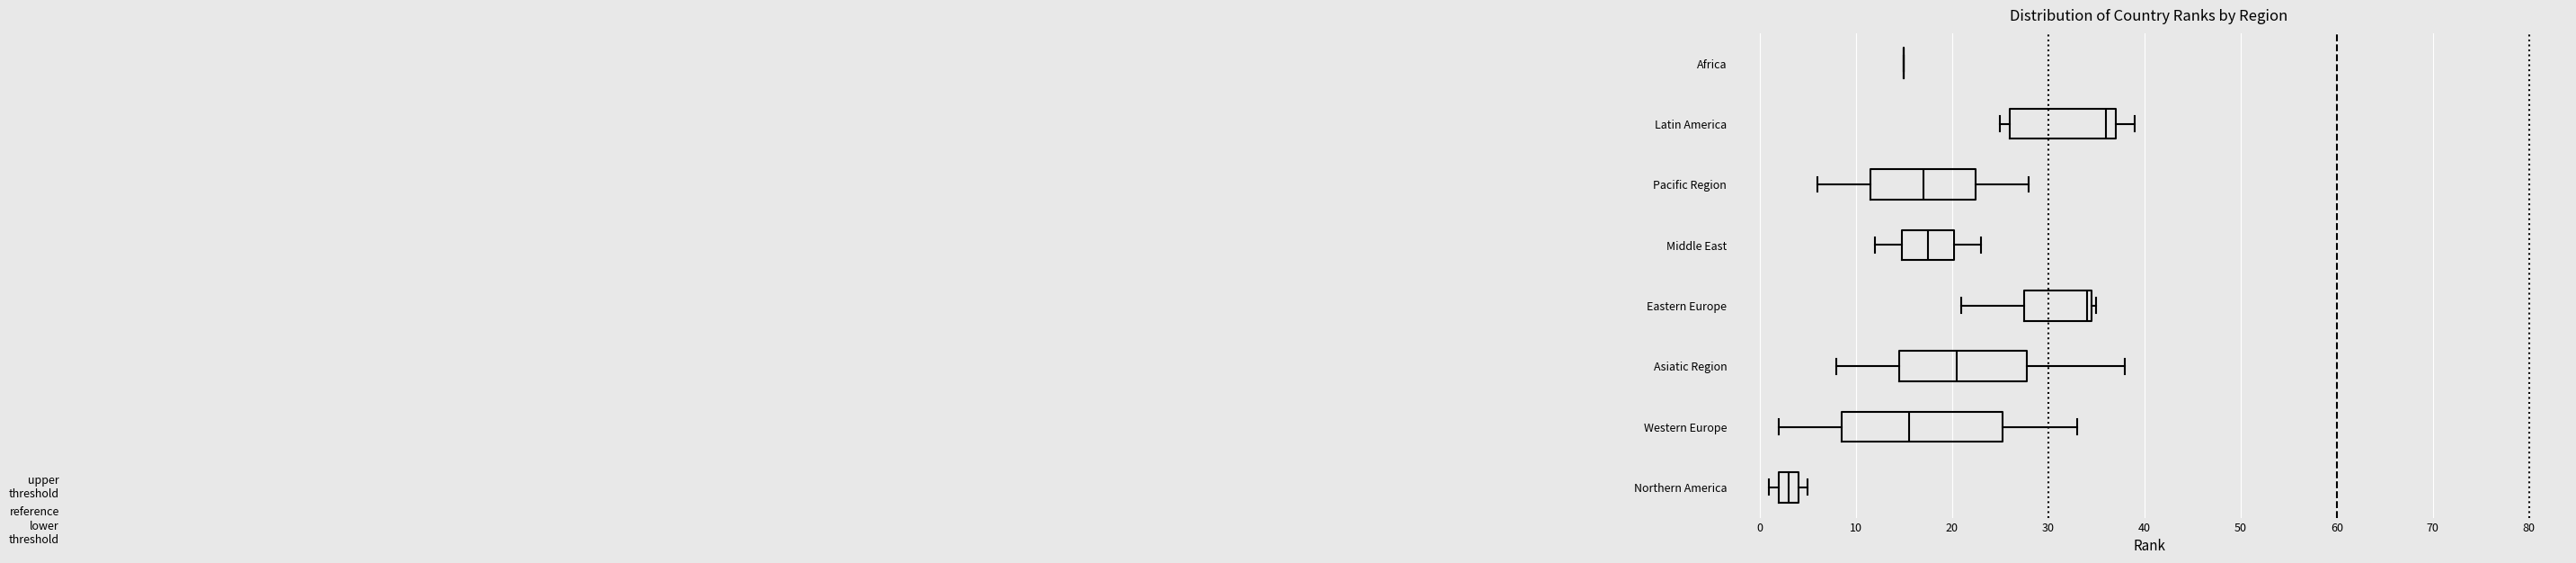

Where does the right whisker of the box for Middle East end on the x-axis? The values are not printed on the chart, so give them approximately, as read against the axis.

23